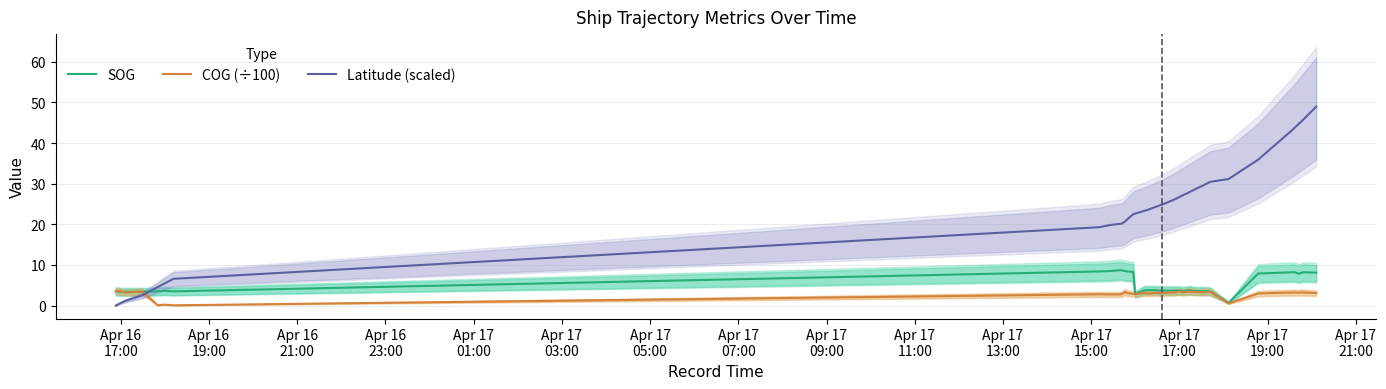

Which series ends up on top after the final intersection of COG (÷100) and Latitude (scaled)?

Latitude (scaled)